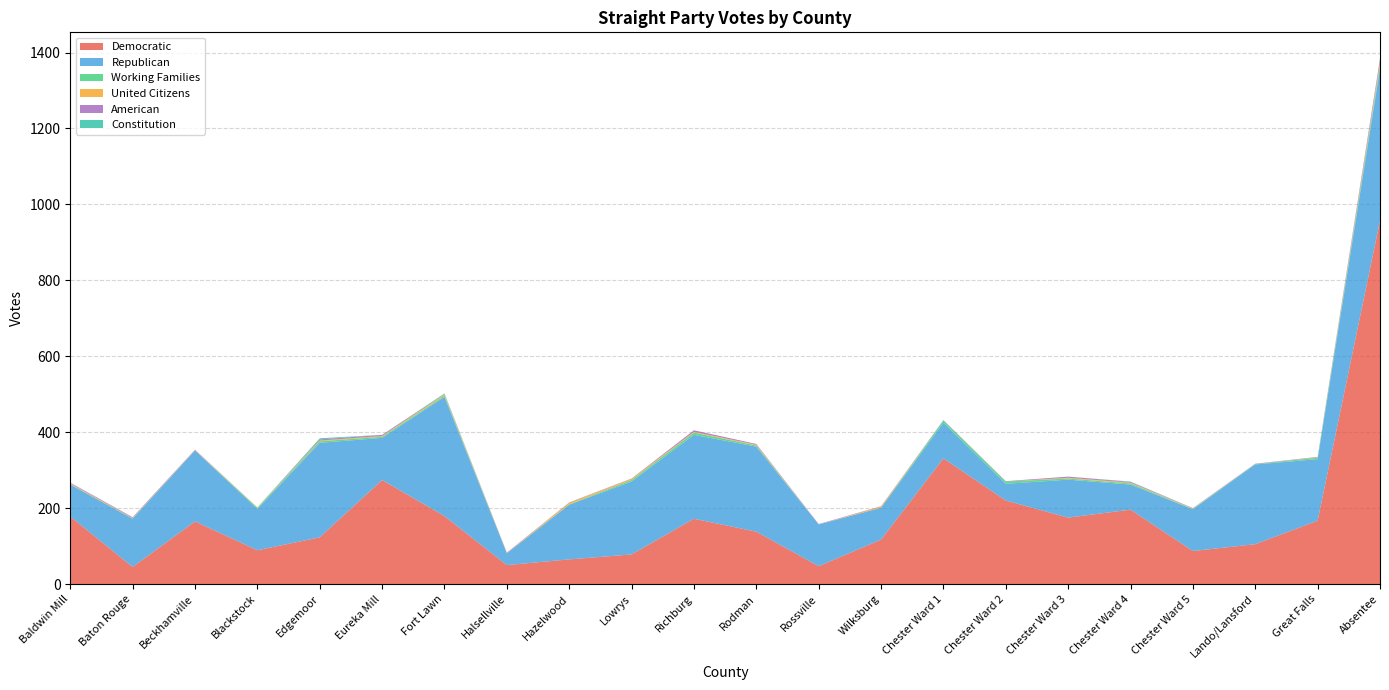

Reading left to right, list all the values displayed in this chart.

Democratic: 178	45	165	89	123	274	179	50	65	78	172	138	47	117	331	220	175	196	87	105	167	957
Republican: 84	127	187	109	249	111	314	31	144	192	221	224	110	84	94	44	100	66	110	210	162	400
Working Families: 1	1	0	3	4	3	3	0	1	4	6	3	0	0	6	6	3	3	1	1	4	9
United Citizens: 2	1	1	1	2	2	3	1	4	3	2	2	0	3	0	0	2	2	1	0	1	8
American: 2	2	1	0	3	3	1	1	1	1	4	2	1	1	1	1	3	2	1	1	1	9
Constitution: 0	0	0	0	3	0	2	0	0	0	0	0	0	0	0	0	0	1	0	0	0	1